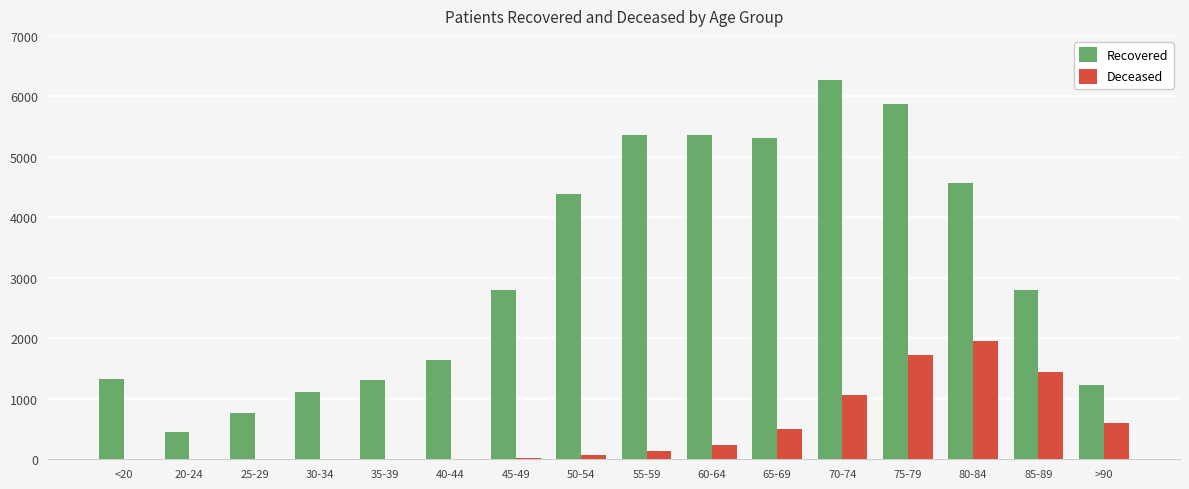

At which label does Deceased reach its peak?

80-84